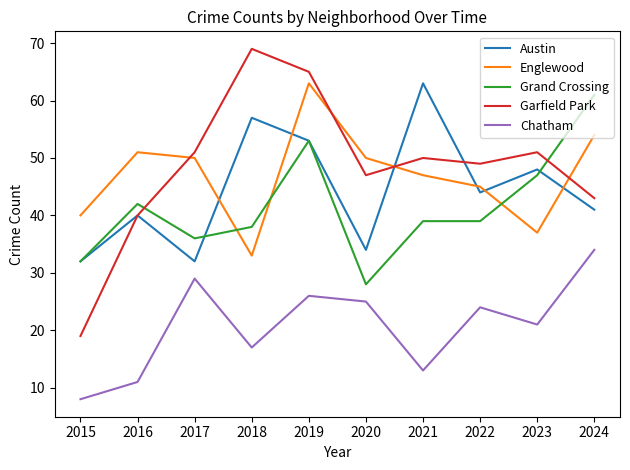

What is the difference between the second highest and second lowest values in the Grand Crossing series?

21